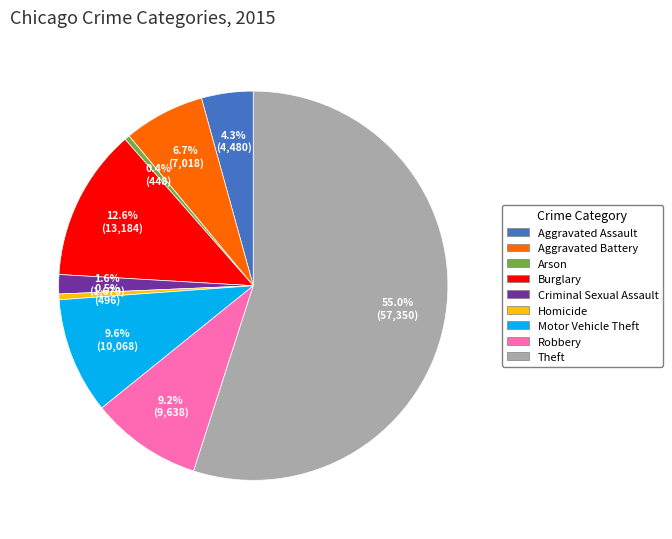

What portion of the pie excludes Homicide?

99.5%